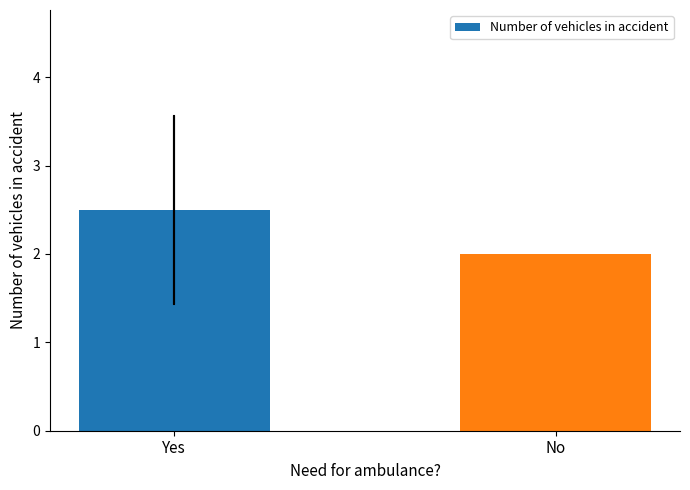

Reading left to right, what are all the values shown in this chart?

Yes=2.5	No=2.0